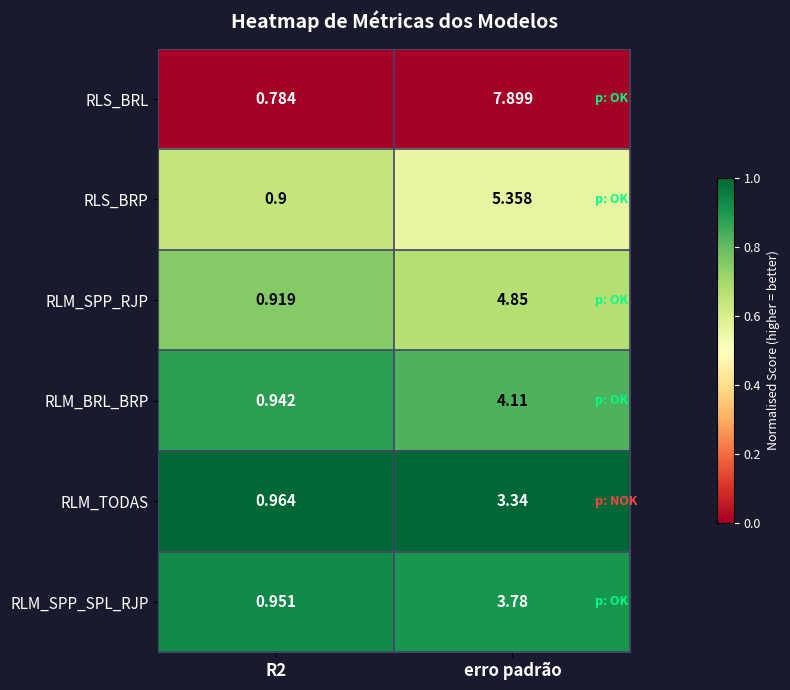

Where does the RLS_BRP series first go above 5?

erro padrão